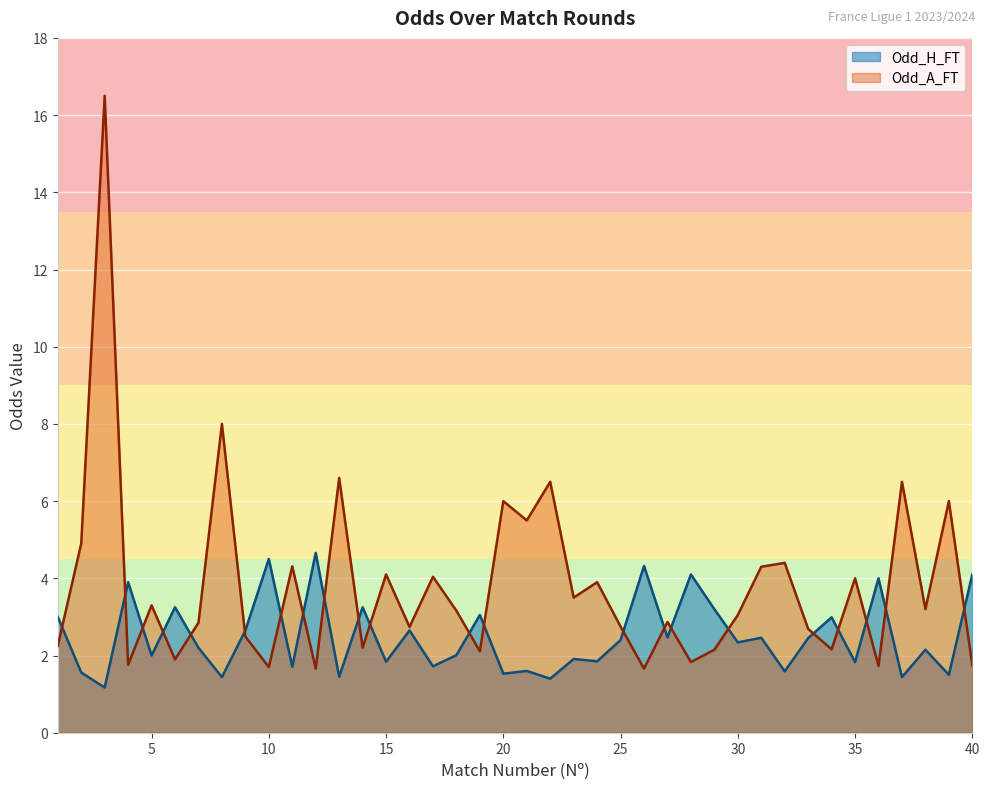

What is the difference between the second highest and minimum values in the Odd_A_FT series?

6.3